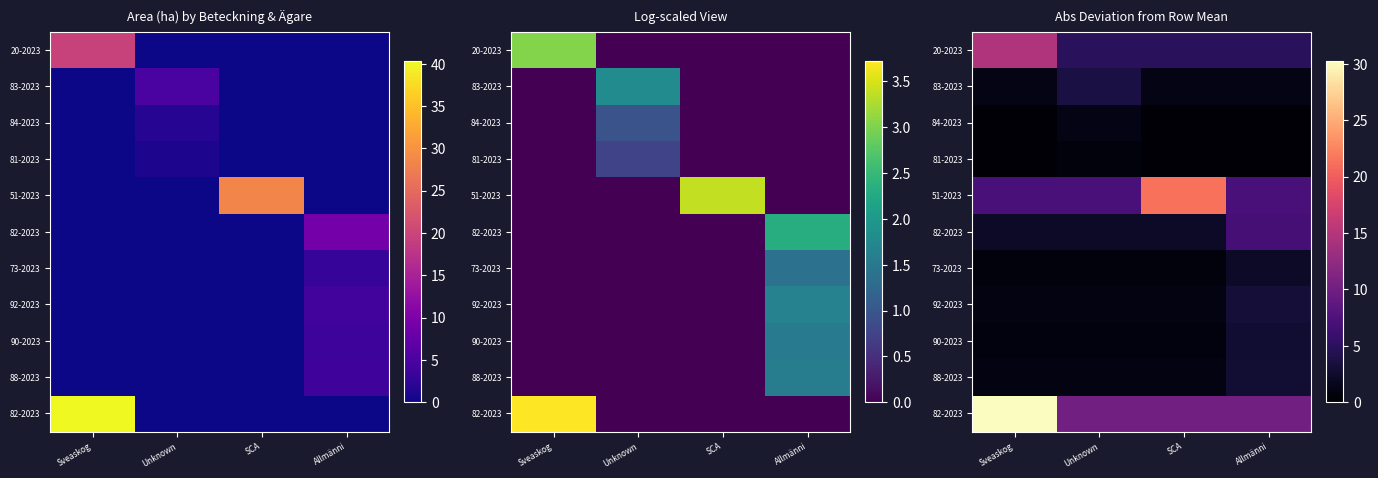

Count the number of data series in this chart.

11